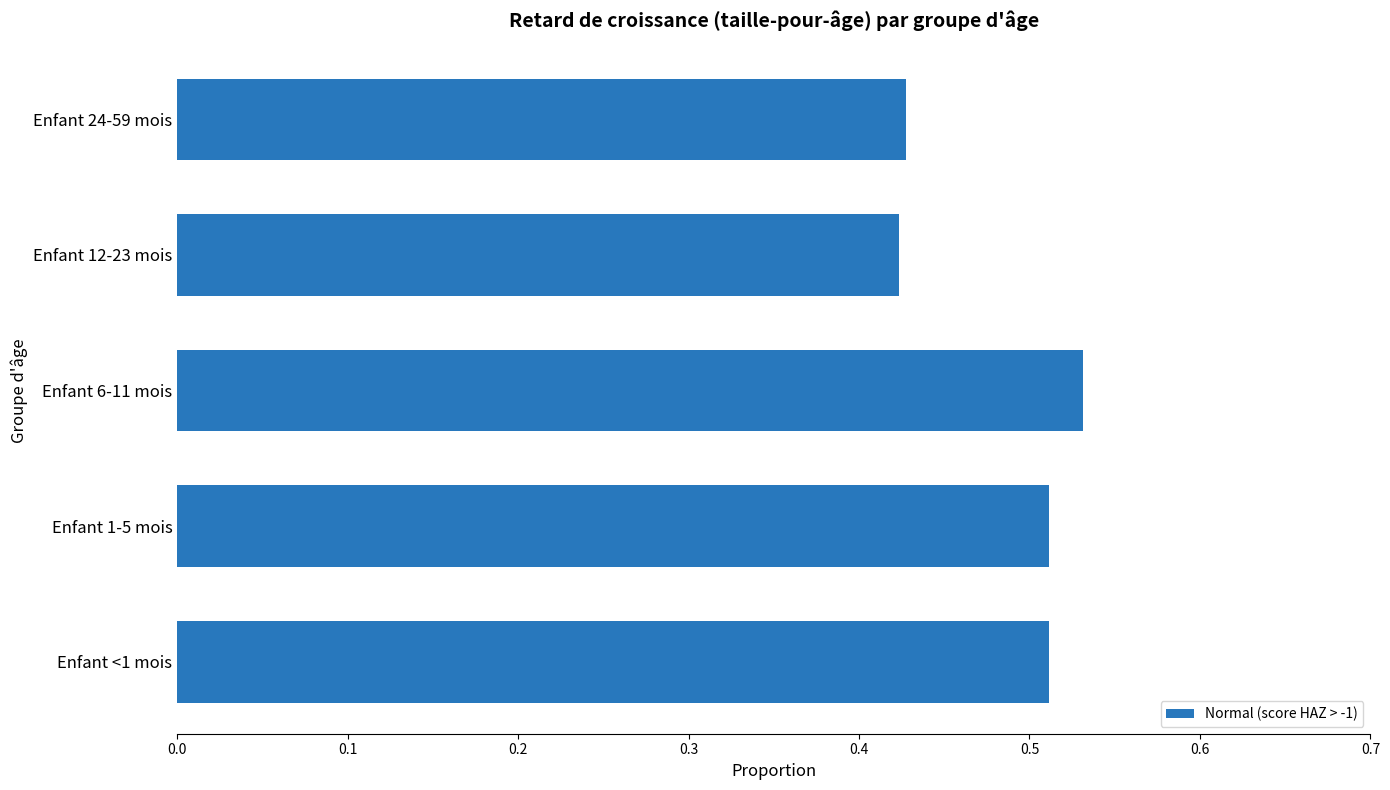

Which label corresponds to the largest value in the chart?

Enfant 6-11 mois